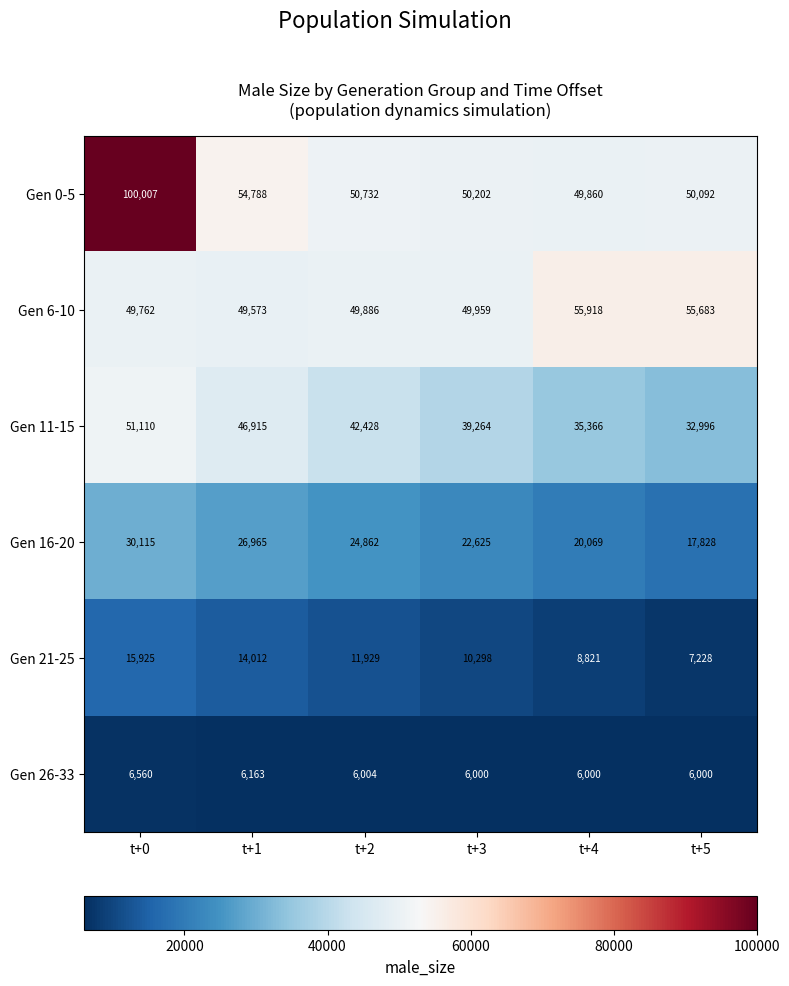

Which series has the largest range (max minus min)?

Gen 0-5